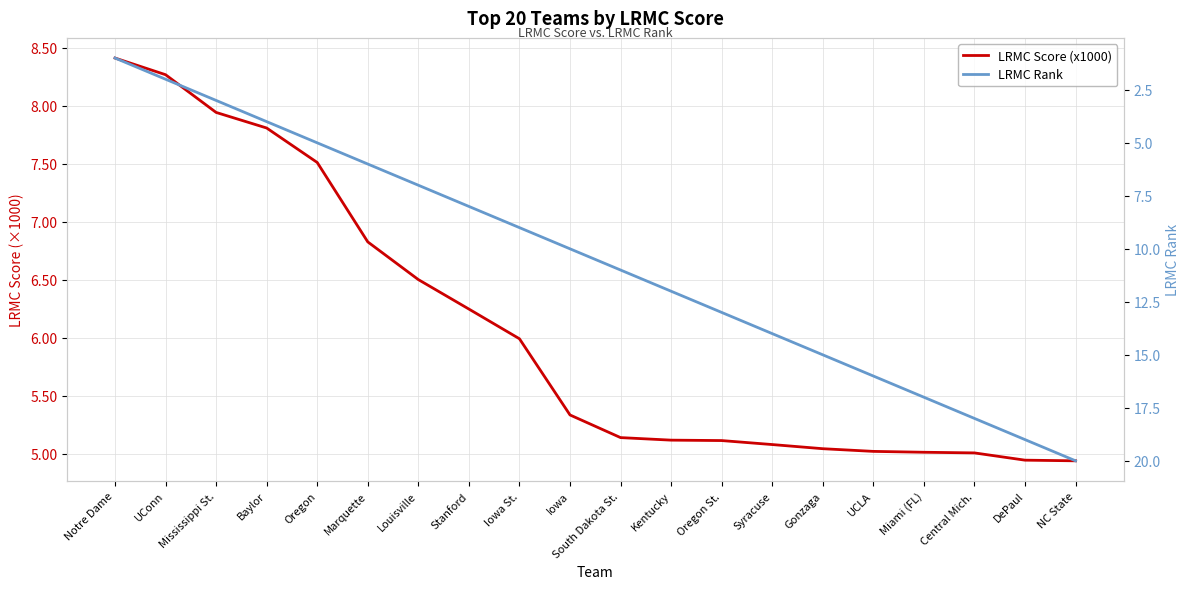

How many times do LRMC Rank and LRMC Score (x1000) cross each other?

1